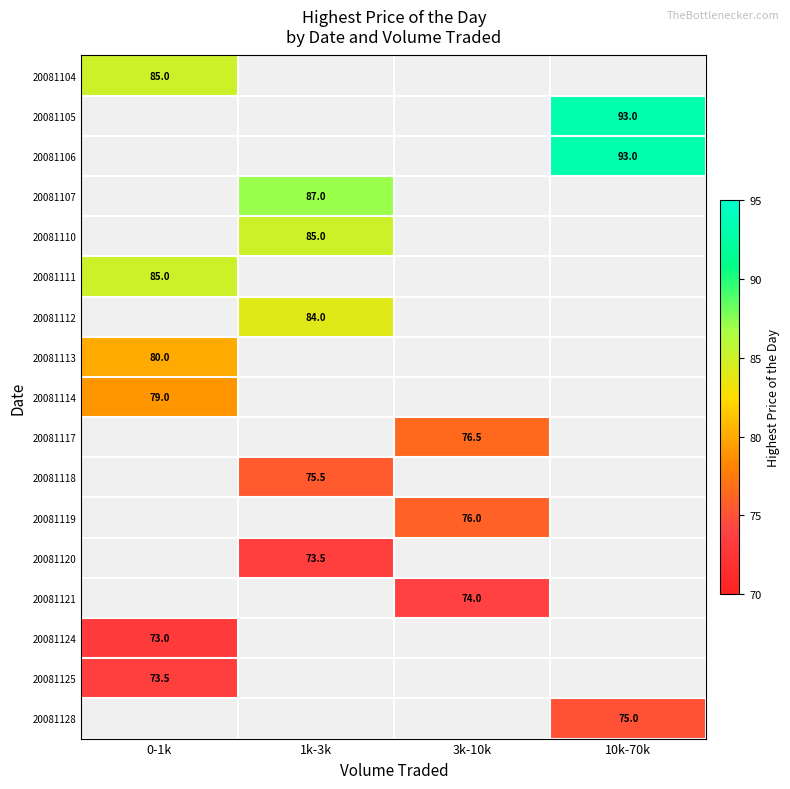

True or false: 20081104 has a value of 85.0 at 0-1k.

True